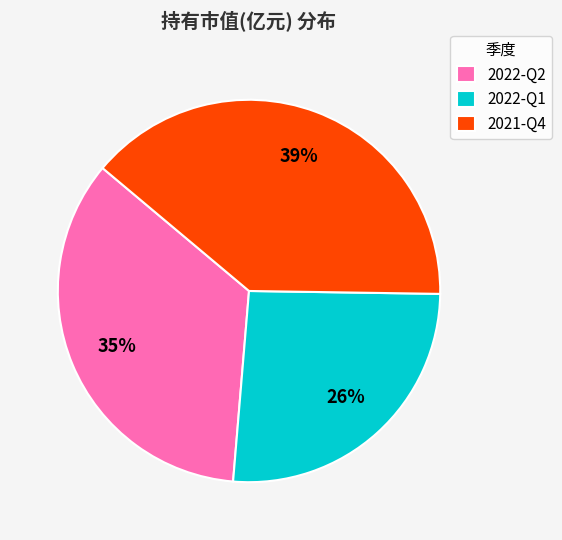

To the nearest percent, what is the difference between the largest and smallest slice percentages?

13%